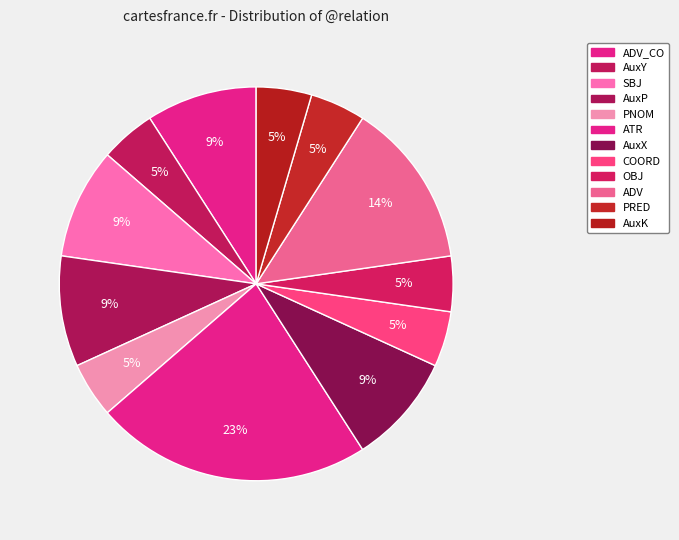

To the nearest percent, what is the difference between the SBJ and AuxY slice percentages?

5%